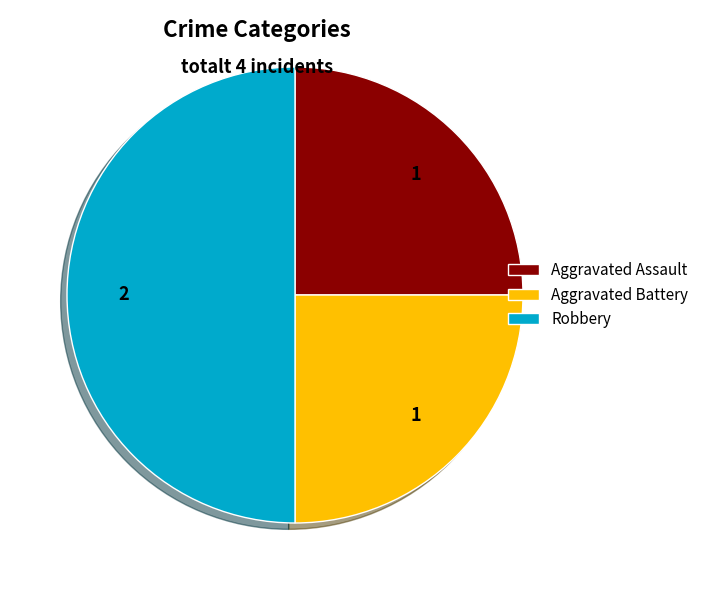

What is the largest slice in the pie chart?

Robbery